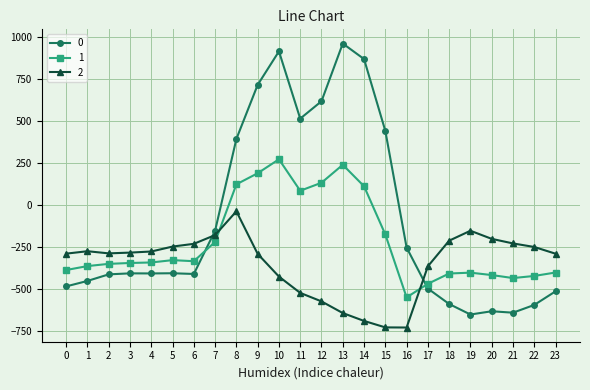

What is the difference between the maximum and minimum values in the 2 series?

691.3